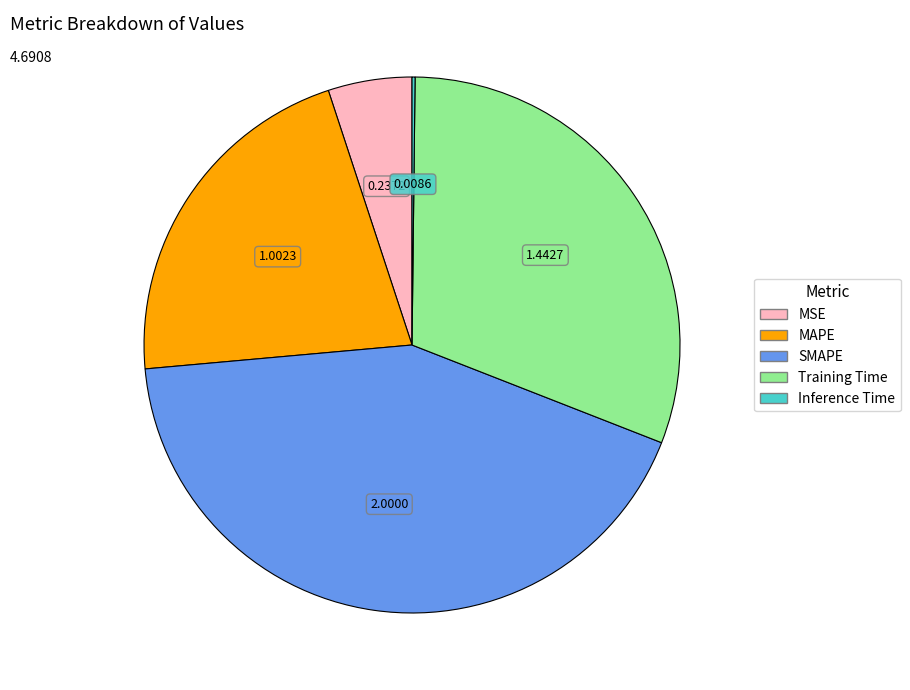

Is the sum of MAPE and MSE greater than half?

No